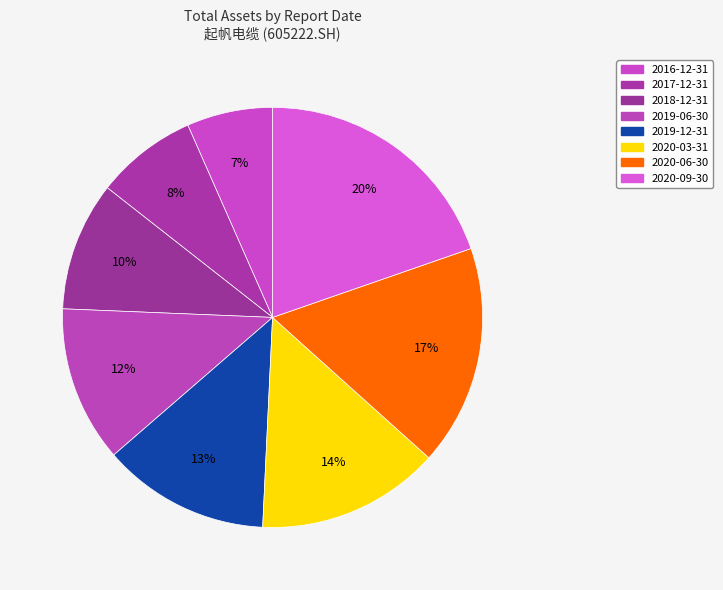

To the nearest percent, what is the average slice percentage?

13%